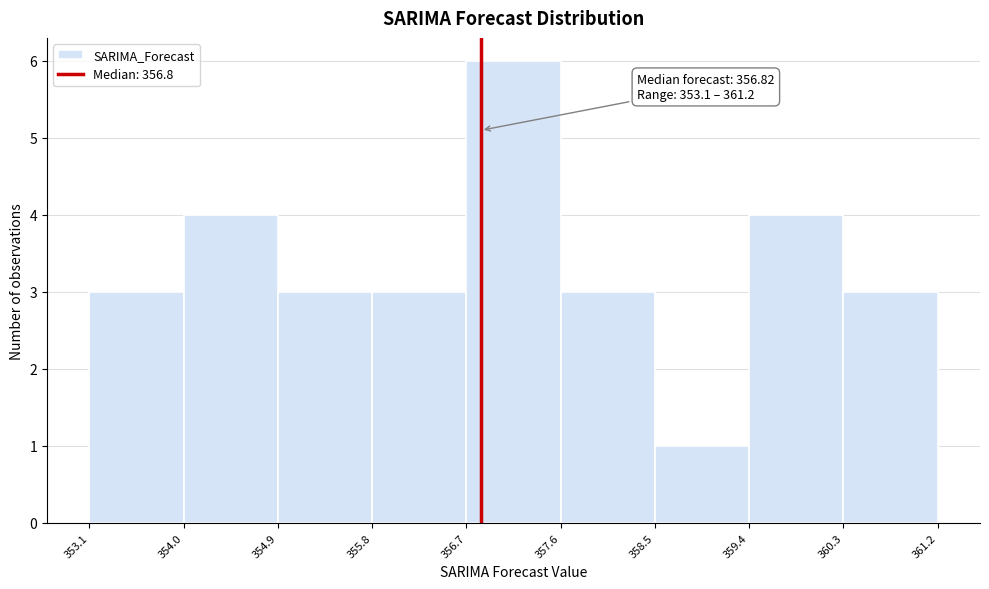

Over which range of the x-axis is the bar tallest?

356.7 to 357.6